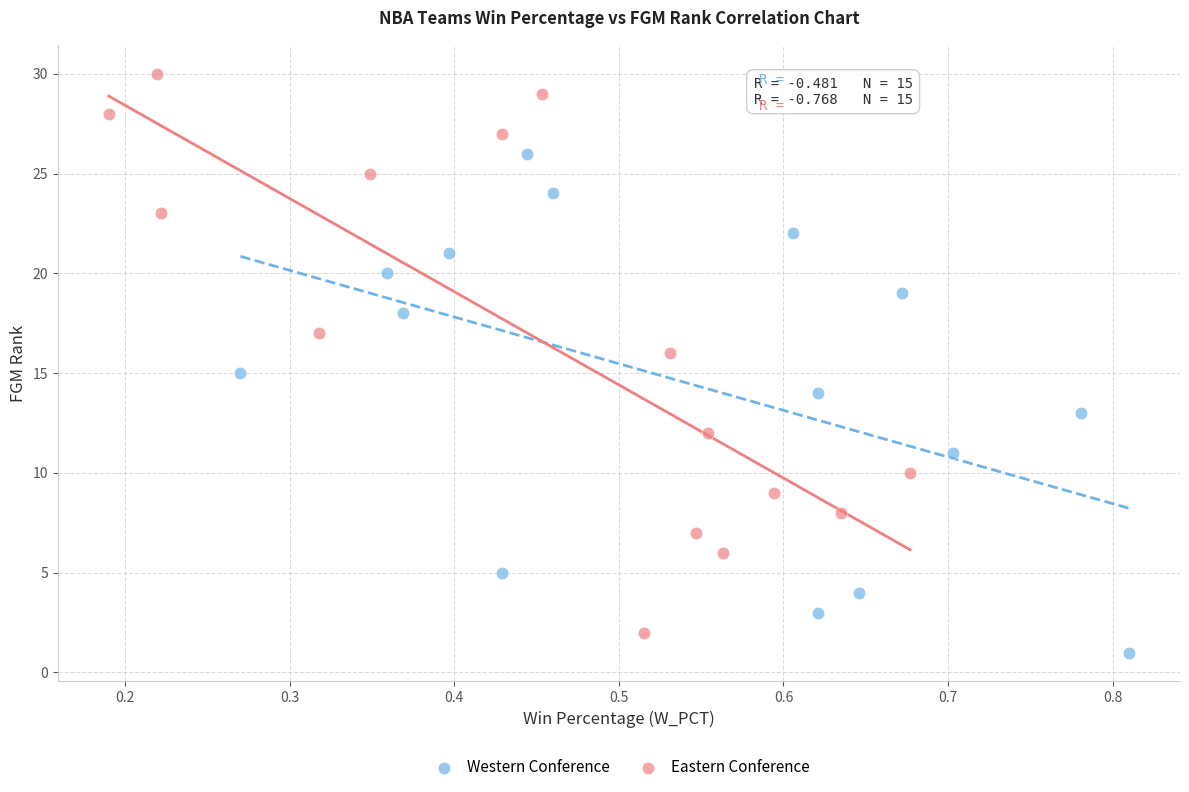

Which series contains the highest Y value?

Eastern Conference